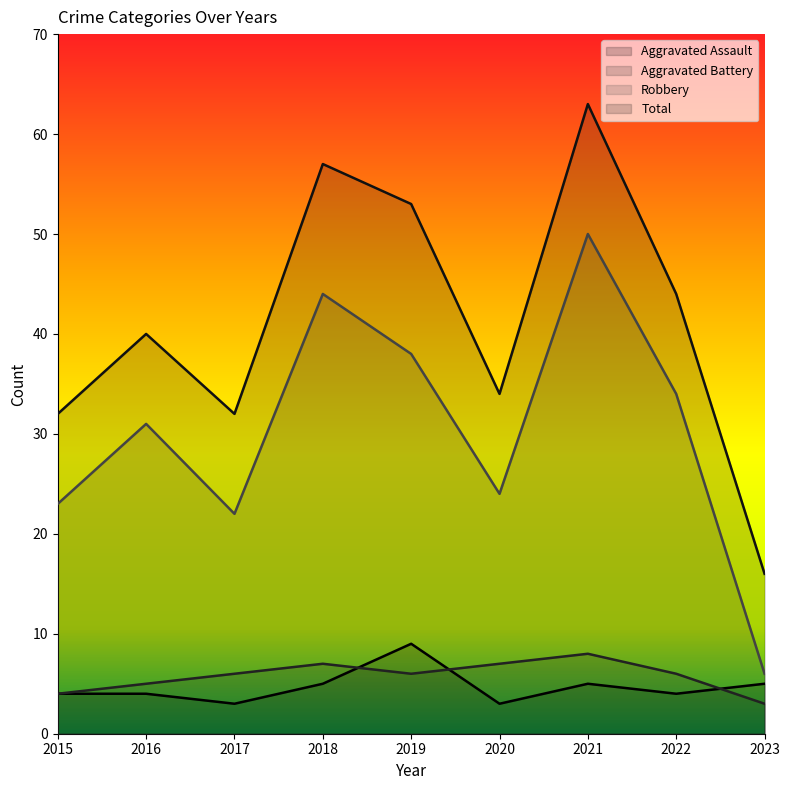

Which series has the widest spread of values?

Total